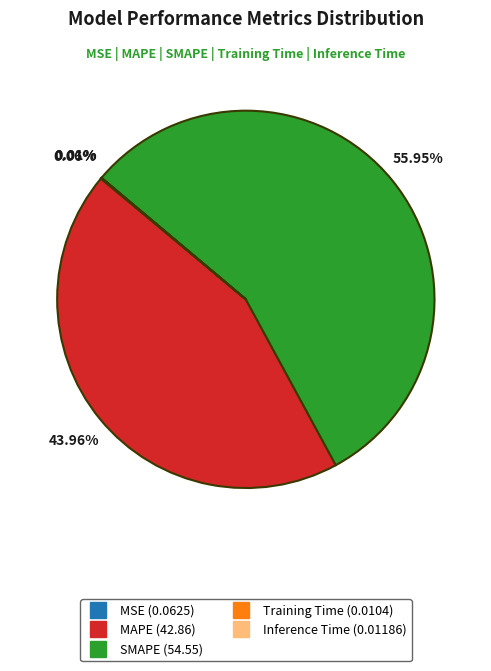

Does SMAPE represent more than half of the total?

Yes